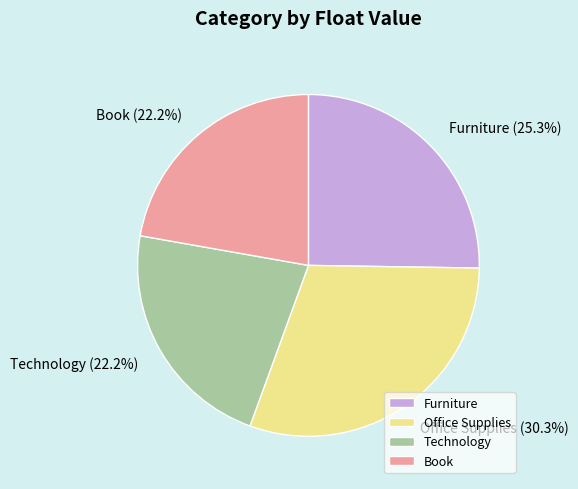

Which has a higher value, Office Supplies or Book?

Office Supplies